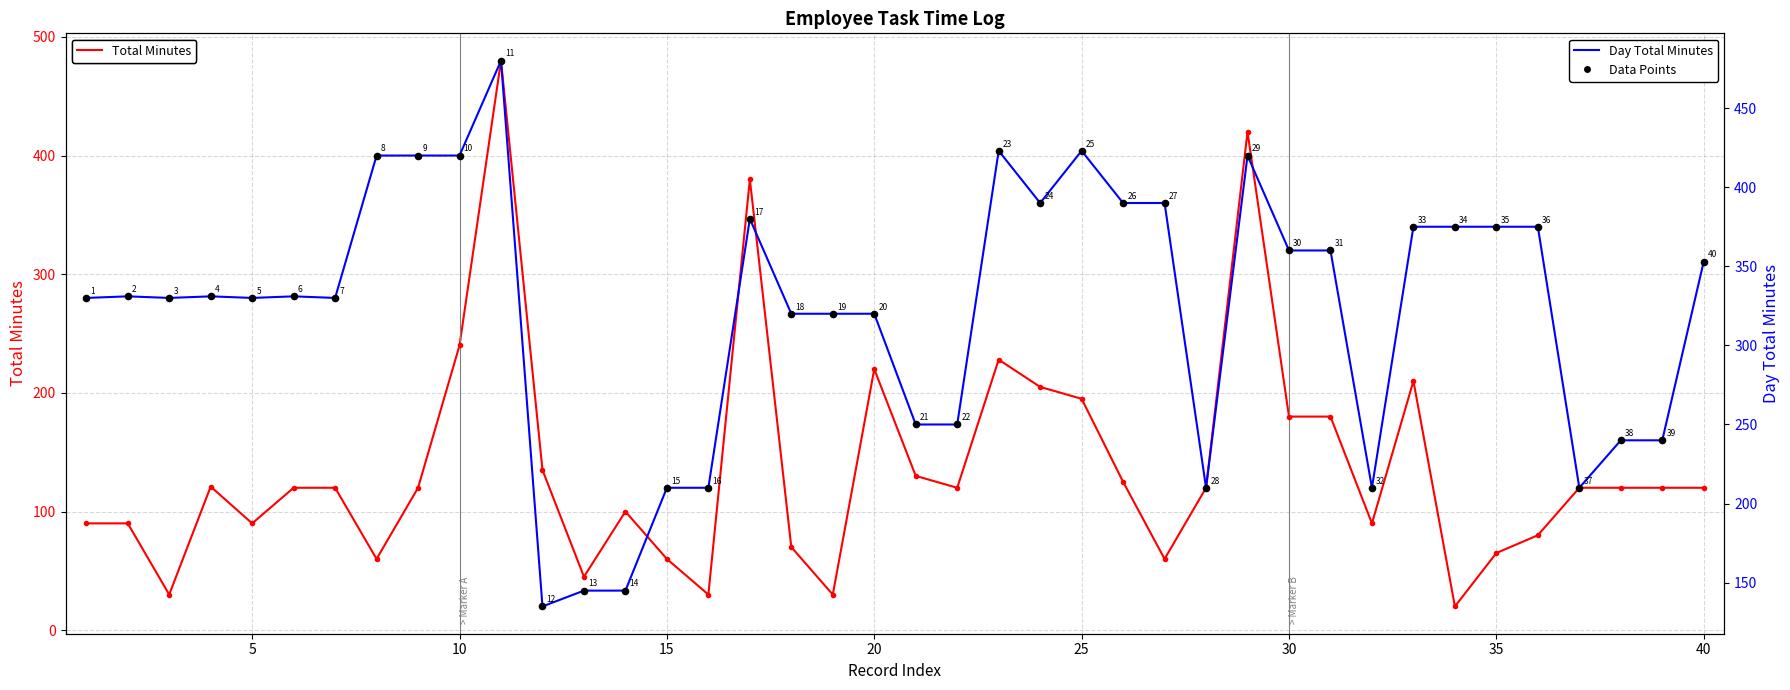

What are all the series names shown in the legend?

Total Minutes, Day Total Minutes, Data Points